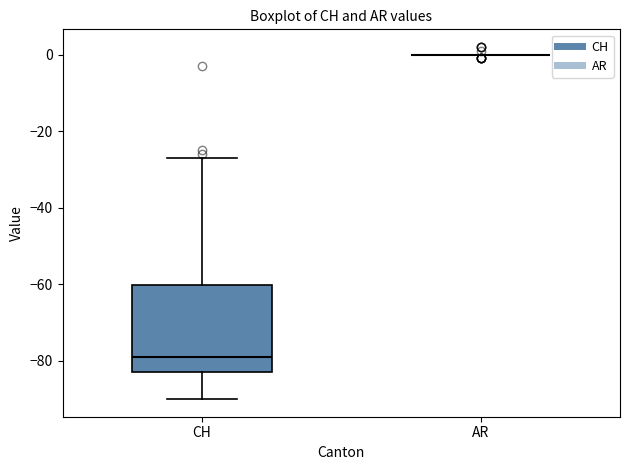

Reading left to right, read every box against the y-axis: the position of its median line, the range the box covers, and the ends of its whiskers. The values are not printed on the chart, so give them approximately, as read against the axis.

CH: median -78, box -82 to -60, whiskers -90 to -26
AR: box collapsed to a line at 0, whiskers 0 to 0